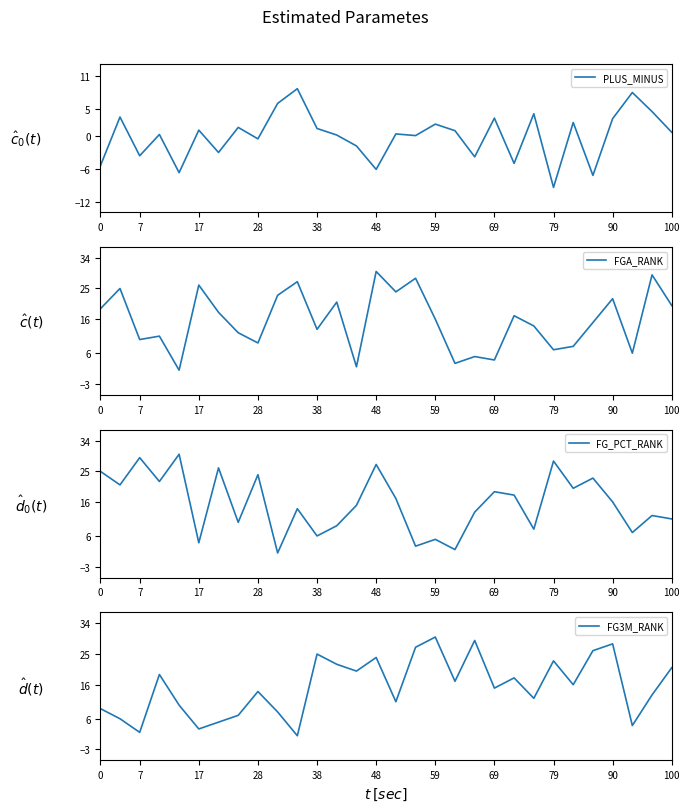

Which category has the lowest value in the PLUS_MINUS series?

79